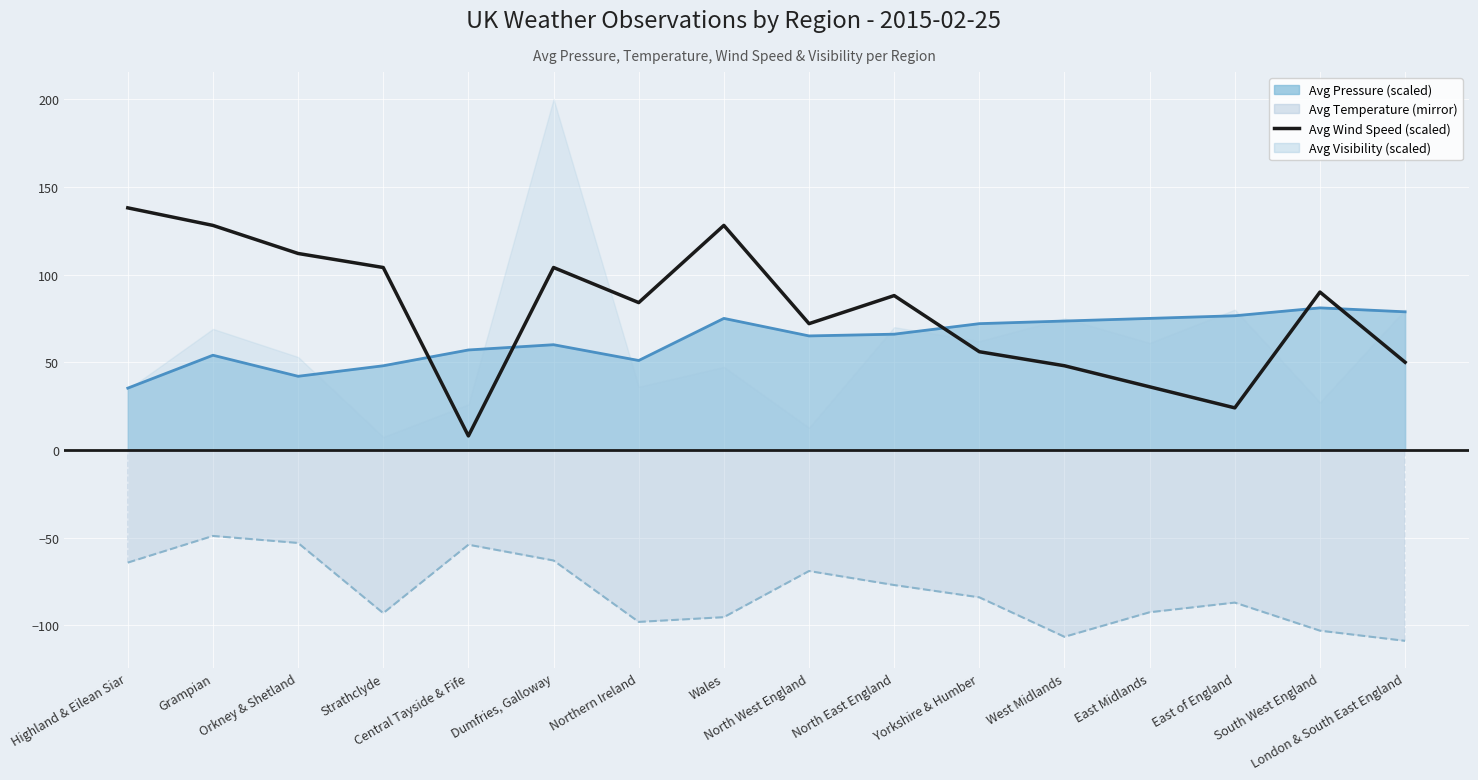

At which category is the sum across all series the highest?

Grampian